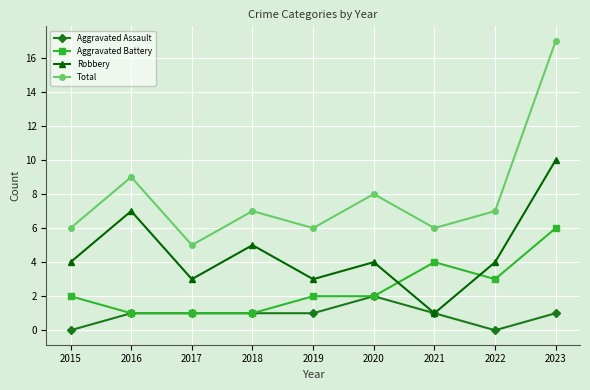

Reading left to right, what are all the values shown in this chart?

Aggravated Assault: 2015=0	2016=1	2017=1	2018=1	2019=1	2020=2	2021=1	2022=0	2023=1
Aggravated Battery: 2015=2	2016=1	2017=1	2018=1	2019=2	2020=2	2021=4	2022=3	2023=6
Robbery: 2015=4	2016=7	2017=3	2018=5	2019=3	2020=4	2021=1	2022=4	2023=10
Total: 2015=6	2016=9	2017=5	2018=7	2019=6	2020=8	2021=6	2022=7	2023=17